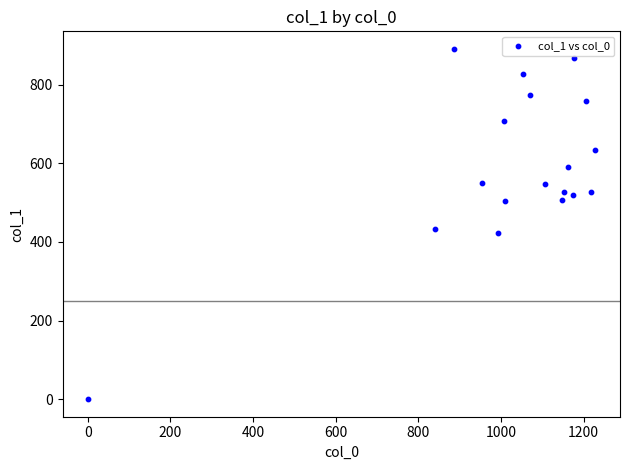

What Y value in the scatter plot is closest to 445?

432.0